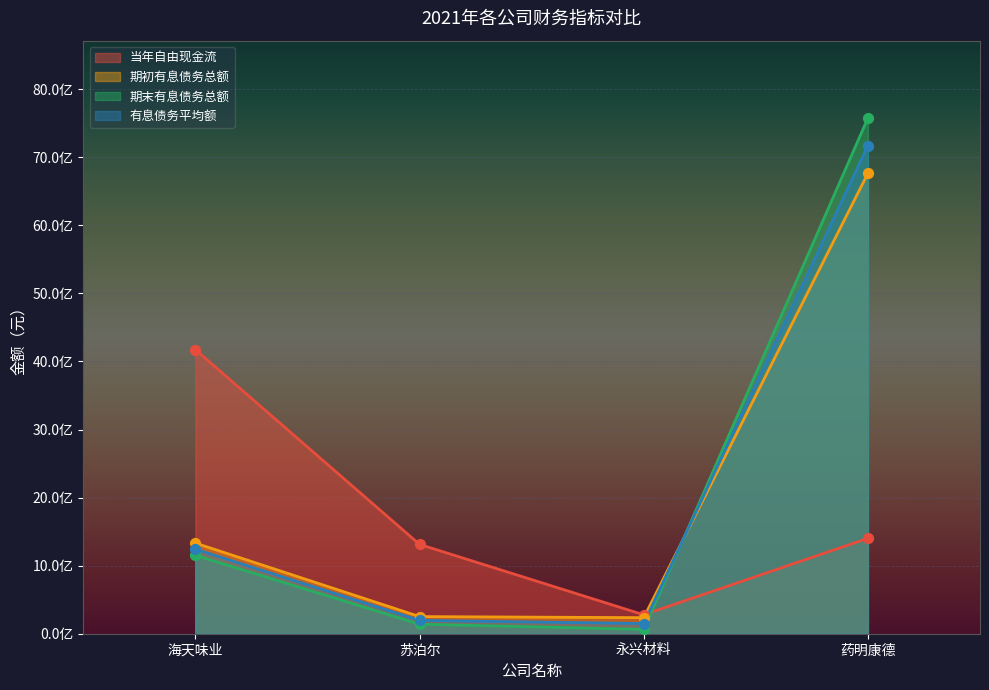

Which series contains the highest Y value?

期末有息债务总额